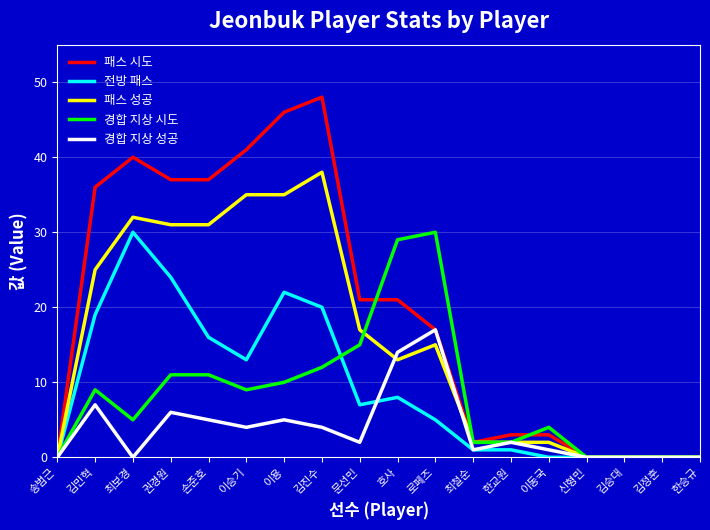

Which series has the largest range (max minus min)?

패스 시도